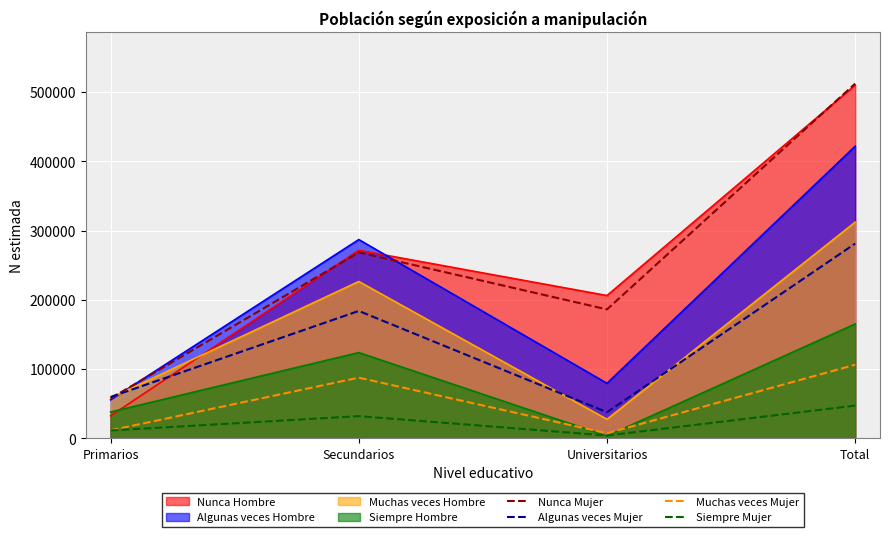

At which category does the chart reach its minimum across all series?

Universitarios